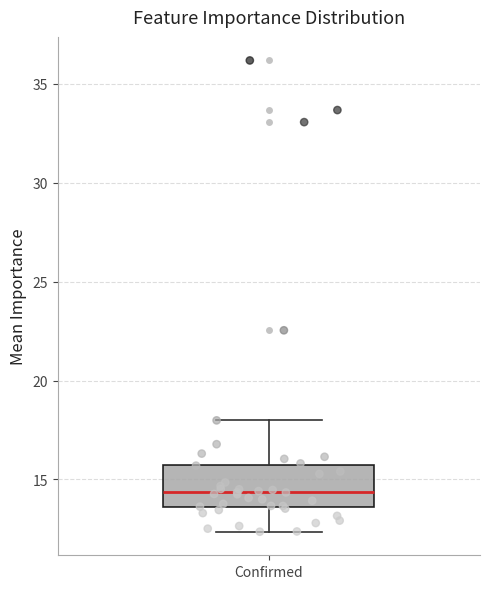

Where does the upper whisker of the box for Confirmed end on the y-axis? The values are not printed on the chart, so give them approximately, as read against the axis.

18.0